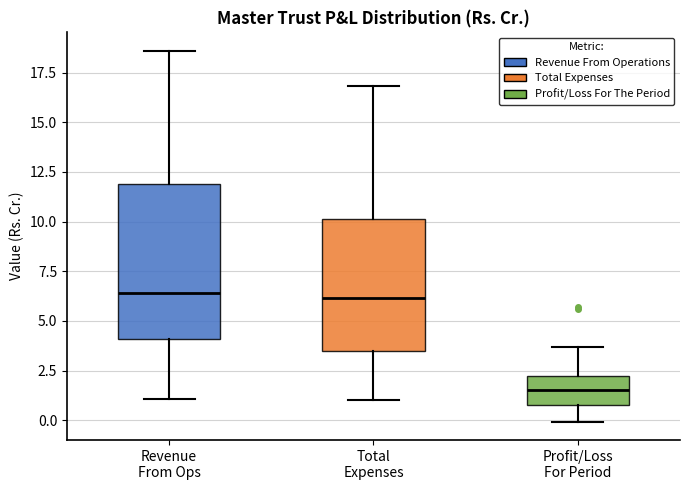

Where does the upper whisker of the box for Revenue From Ops end on the y-axis? The values are not printed on the chart, so give them approximately, as read against the axis.

18.5